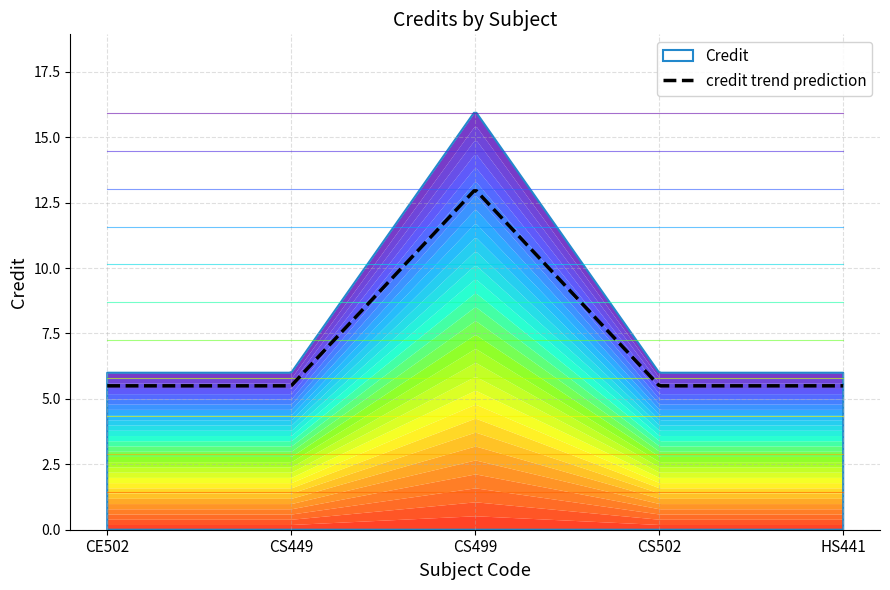

Reading left to right, list all the values displayed in this chart.

6	6	16	6	6